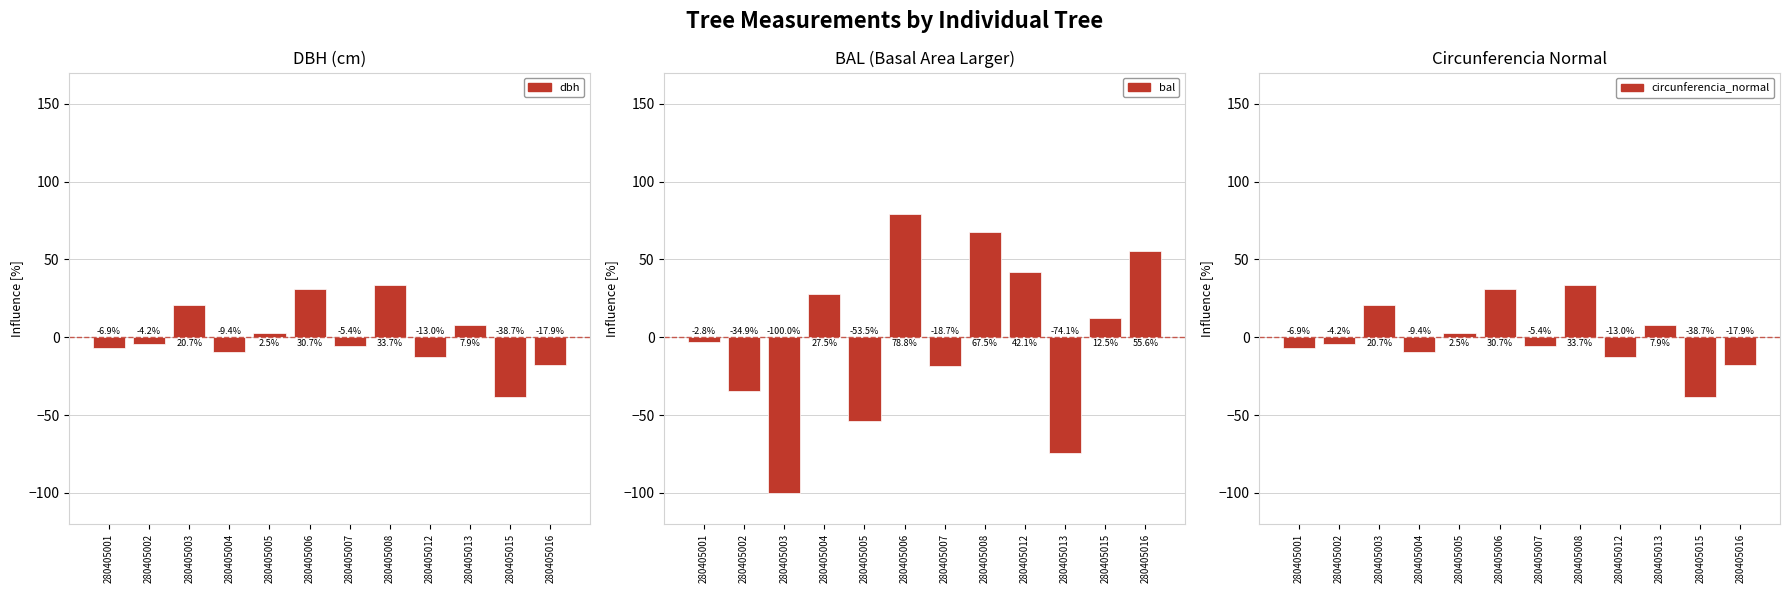

What is the maximum value shown in the chart?

78.8